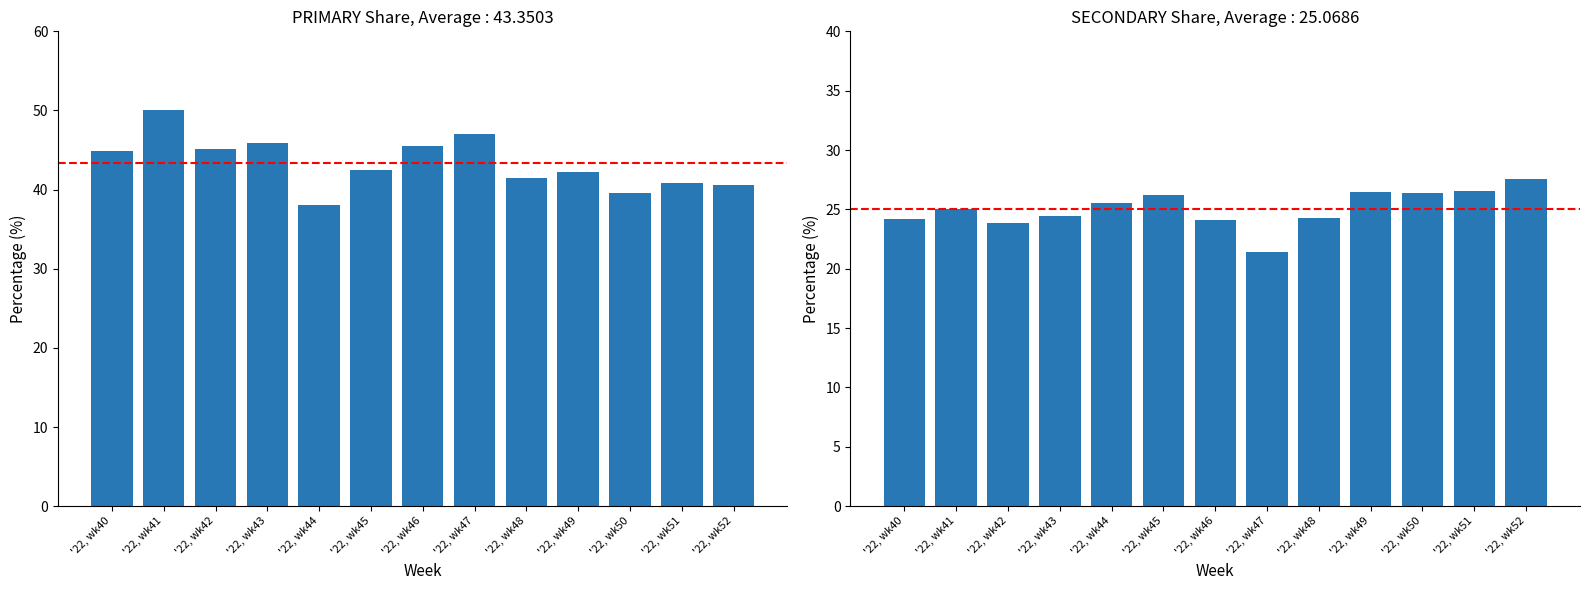

At '22, wk45, list the series in order from smallest to largest.

SECONDARY, PRIMARY